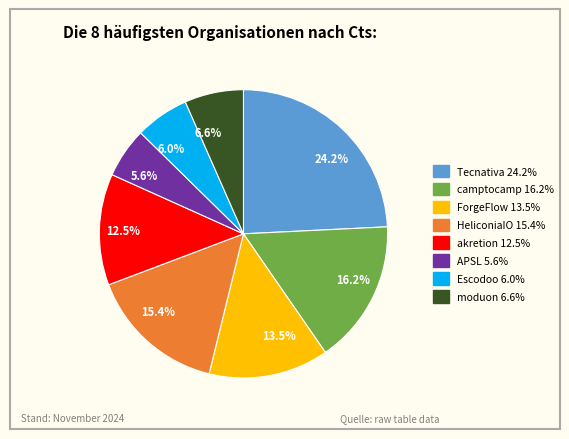

Count the number of slices in the pie.

8